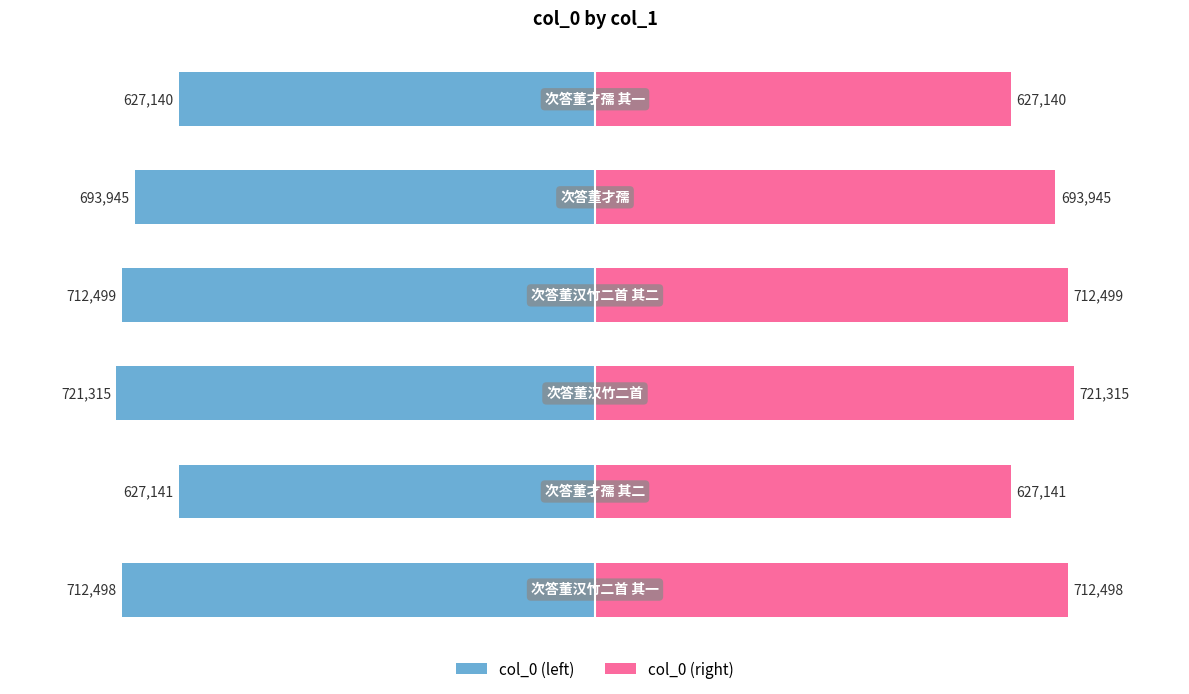

Which has a higher value, 5 or 4?

5